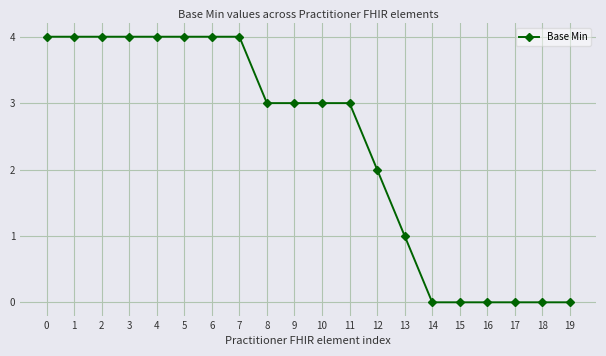

How many lines are shown in the chart?

1